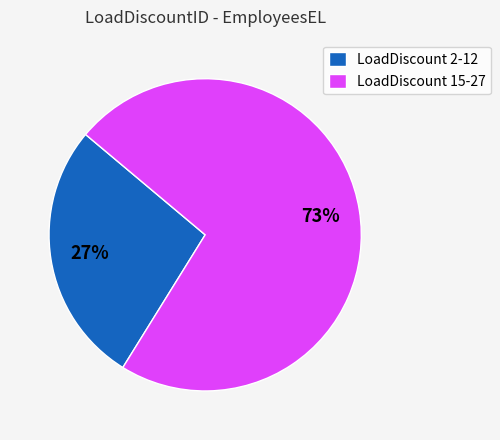

Count the number of slices in the pie.

2